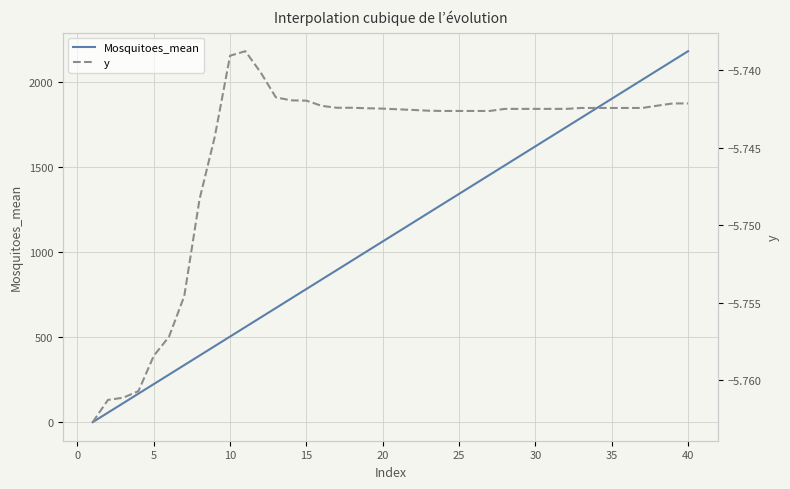

What is the maximum value for Mosquitoes_mean?

2182.9